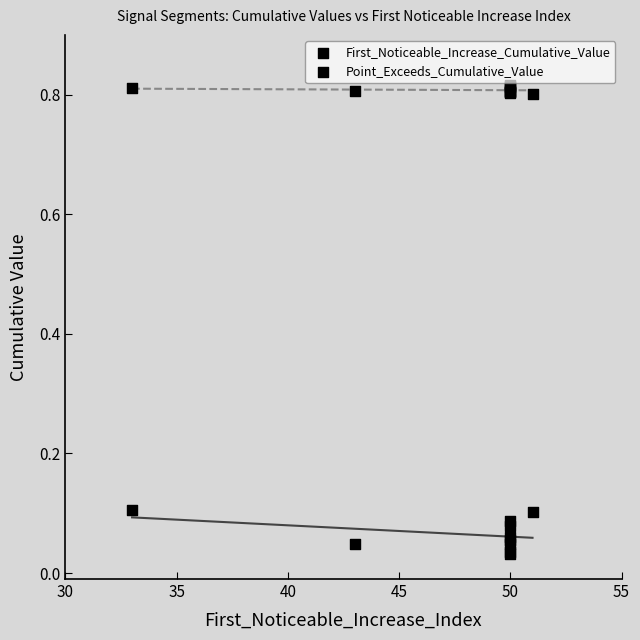

Which series has the largest Y range (max minus min)?

First_Noticeable_Increase_Cumulative_Value